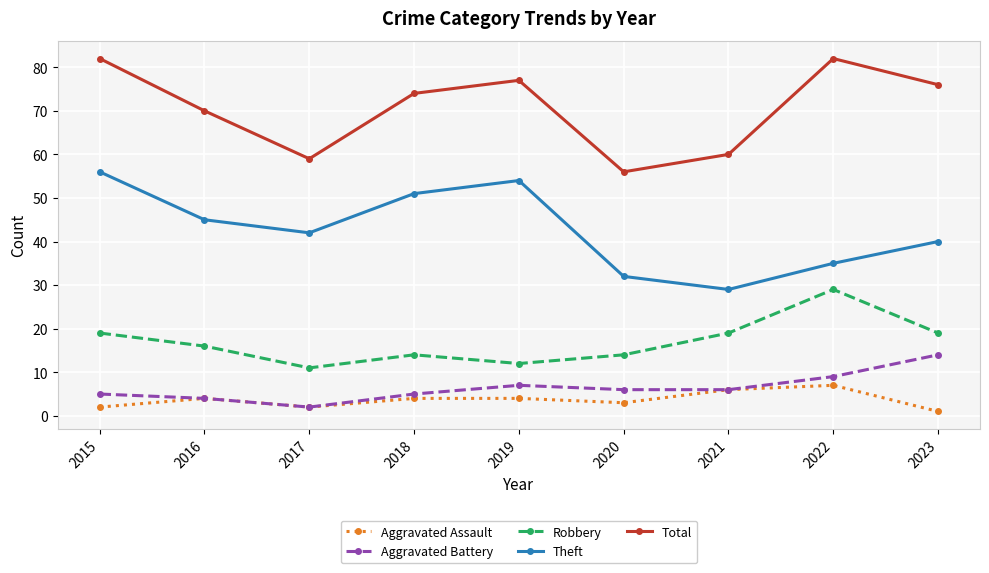

In Theft, how many points are lower than both neighbors (excluding endpoints)?

2